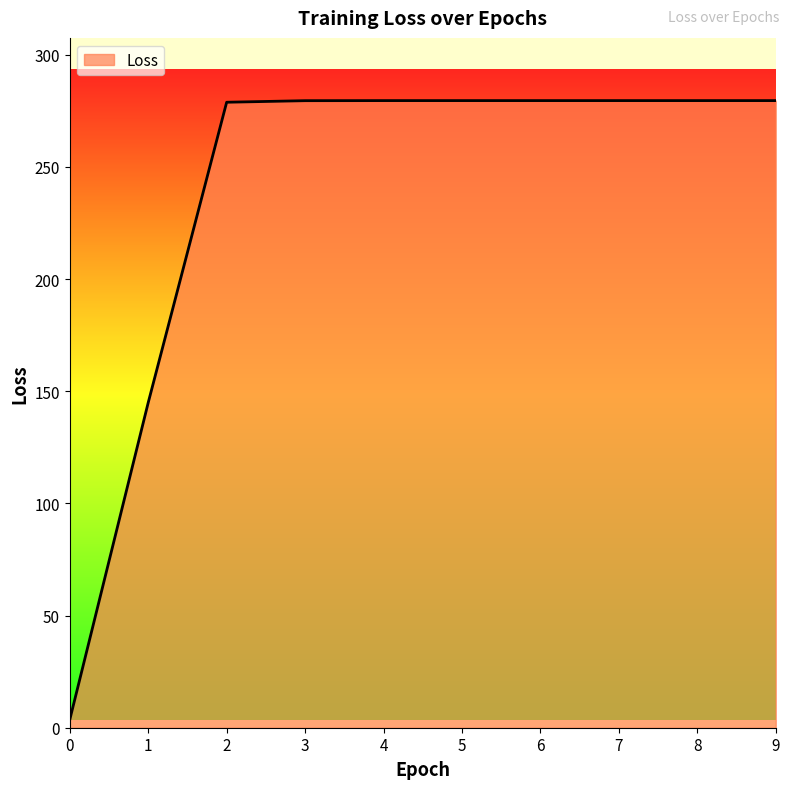

The value at 4 is 120.2. True or false?

False